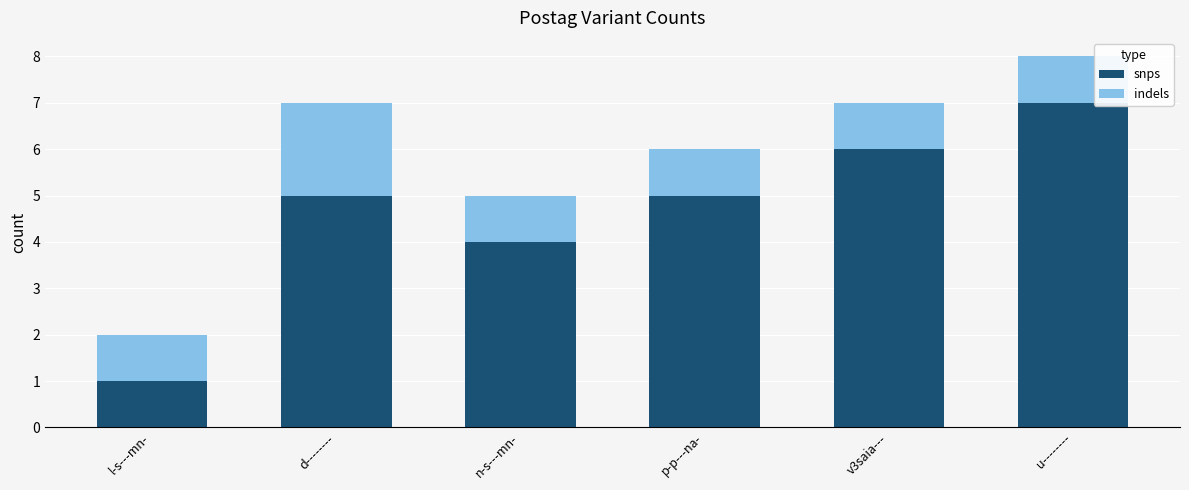

Are the bars grouped side by side (vs. stacked)?

No